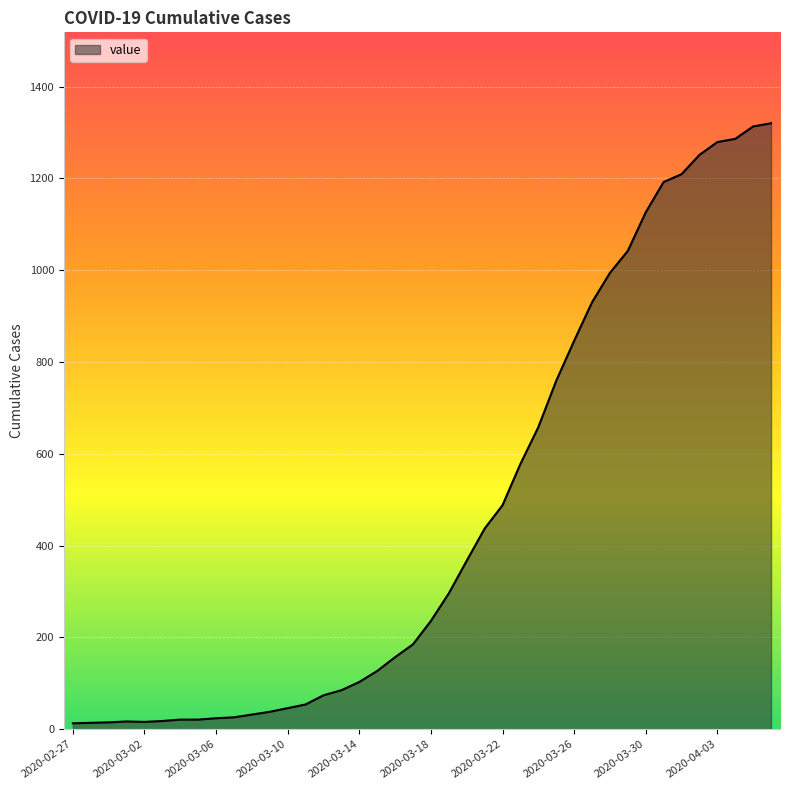

What is the maximum value shown in the chart?

1320